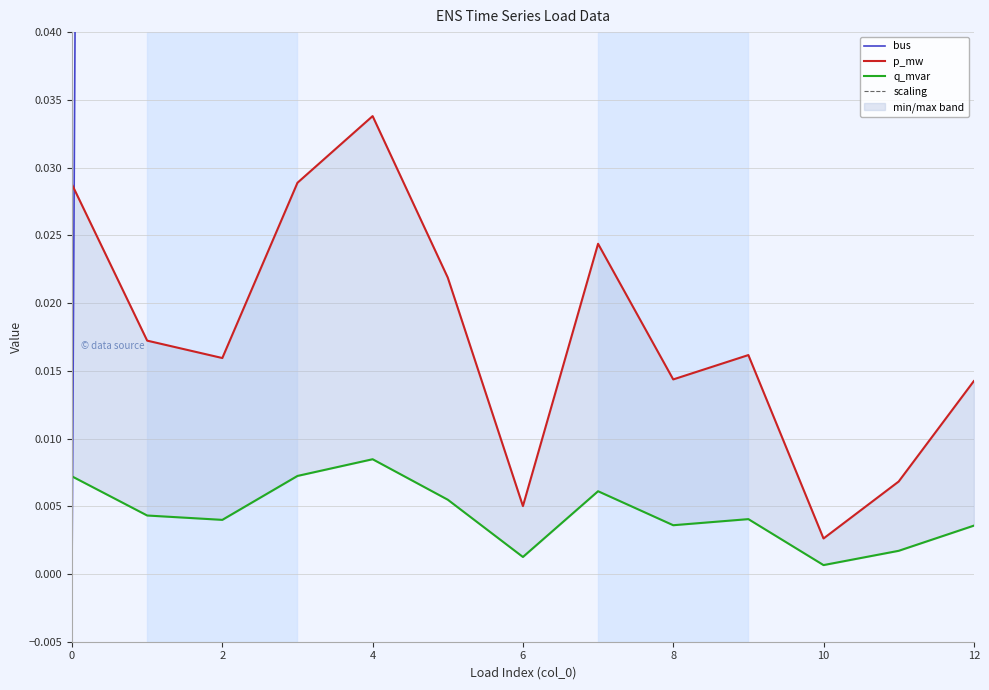

What is the maximum value for bus?

19.0